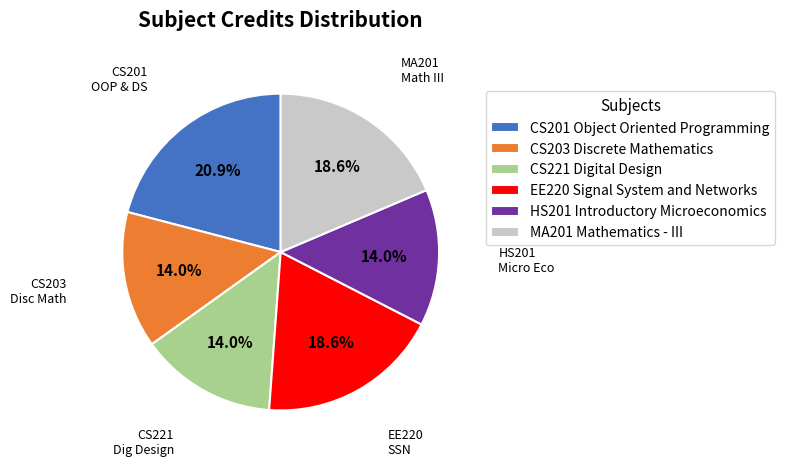

Combined, what portion of the pie is EE220 Signal System and Networks and CS203 Discrete Mathematics?

32.6%